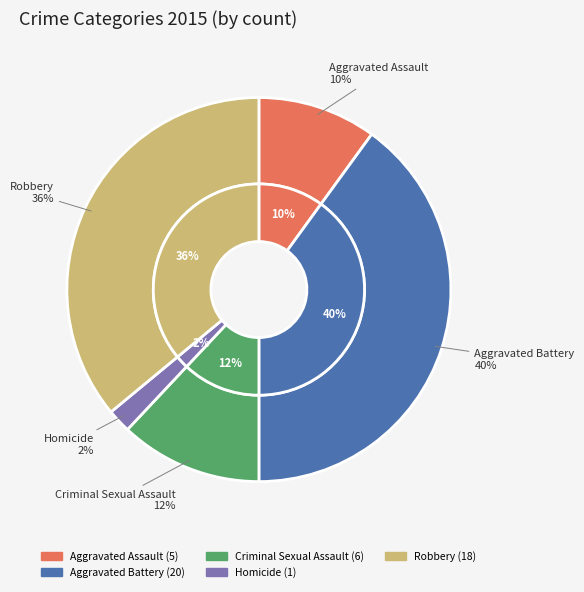

Is Aggravated Battery the majority of the pie?

No